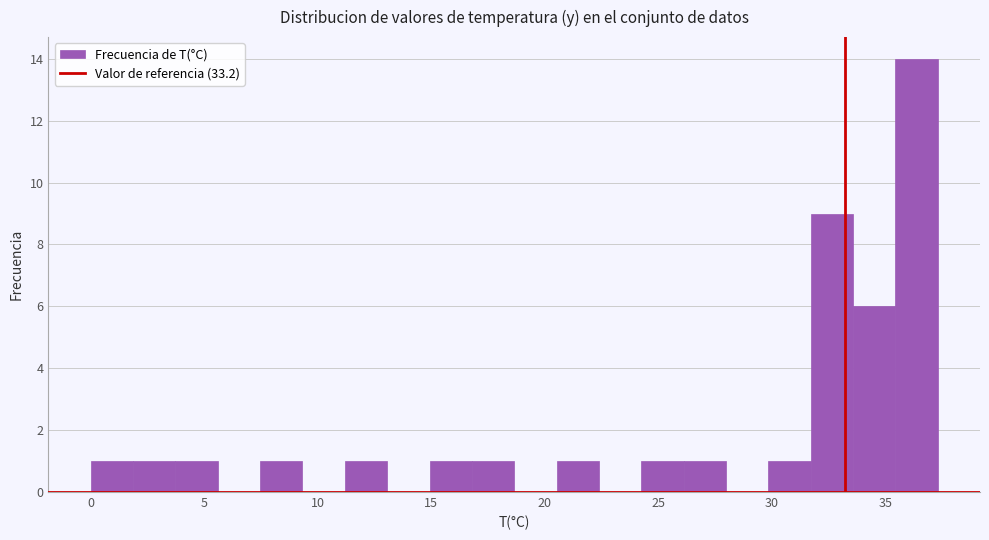

Around what value on the x-axis is the tallest bar? Give the approximate position of its centre, as read against the axis.

36.5